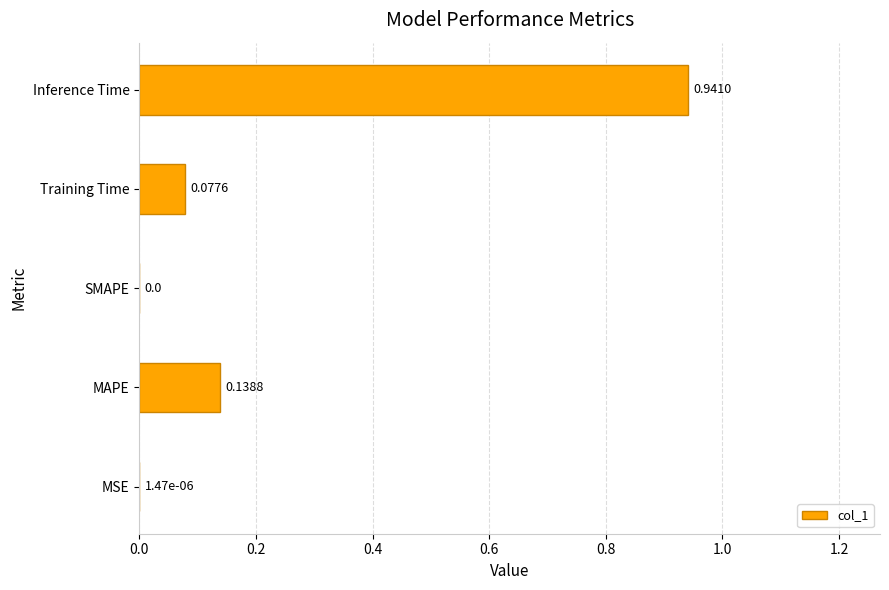

Which label corresponds to the largest value in the chart?

Inference Time